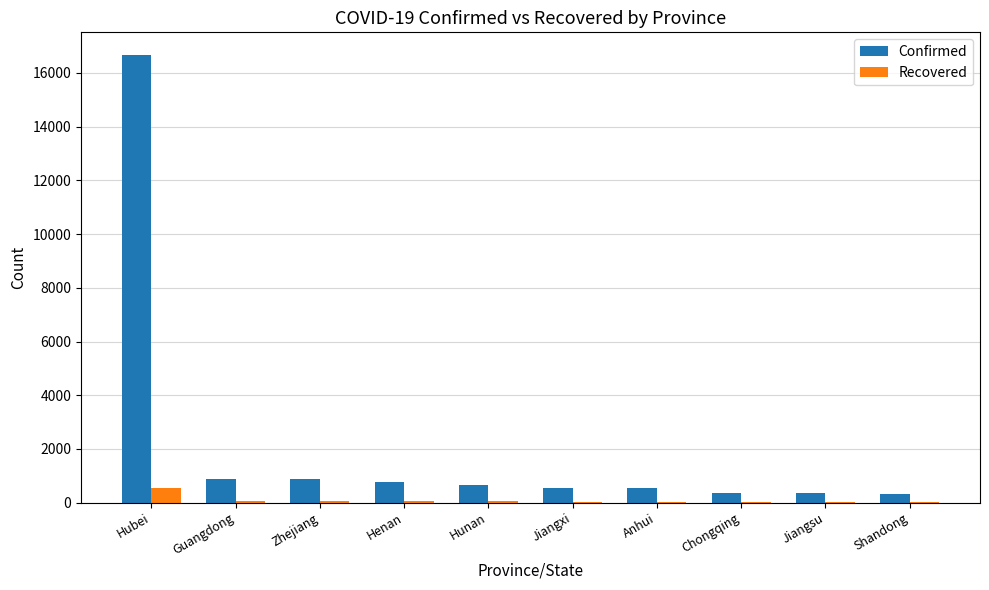

Between Hubei and Zhejiang, which series saw the biggest shift?

Confirmed